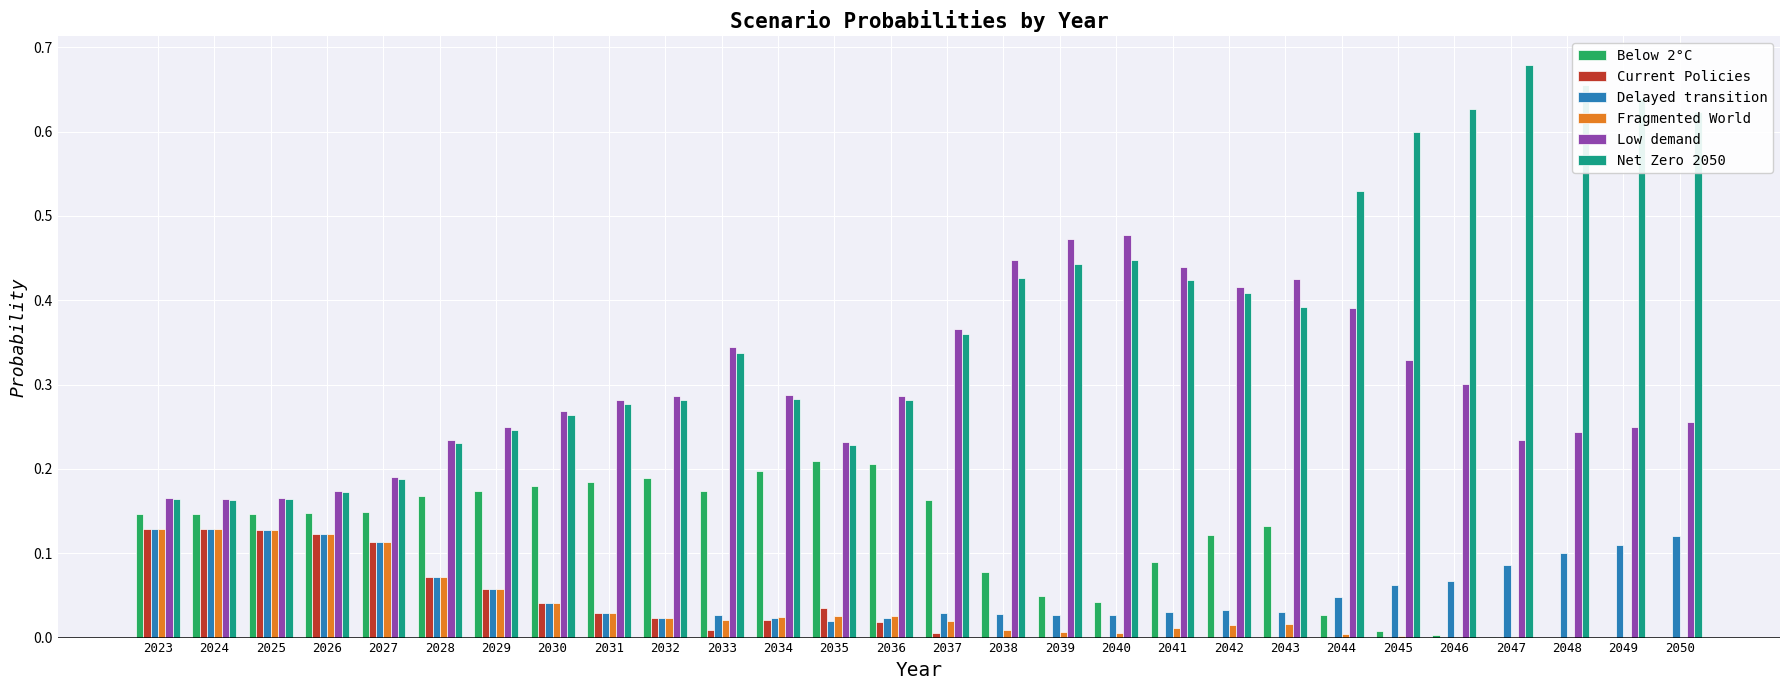

The Net Zero 2050 series shows 0.6 at 2045. True or false?

True